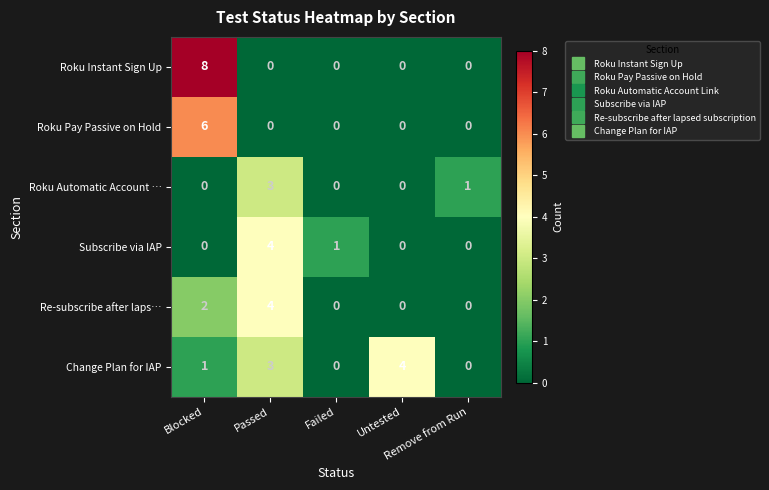

What is the difference between the maximum and minimum values in the Roku Automatic Account … series?

3